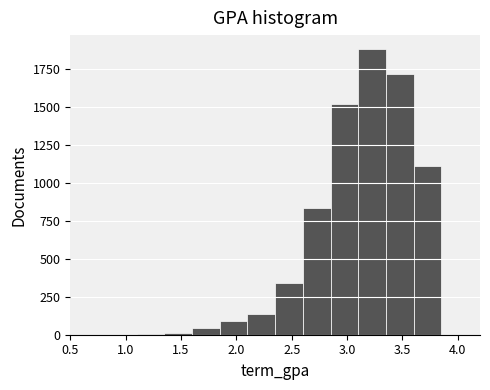

What is the height of the bar covering 2.10 to 2.35 on the x-axis? The values are not printed on the chart, so give them approximately, as read against the axis.

150